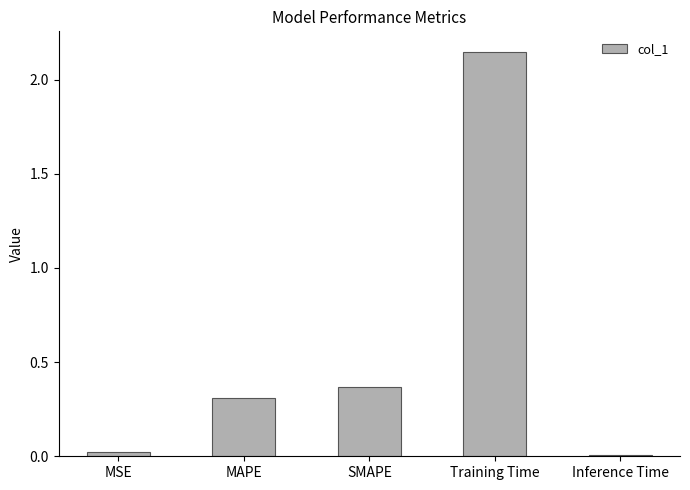

What position from the right is SMAPE?

3